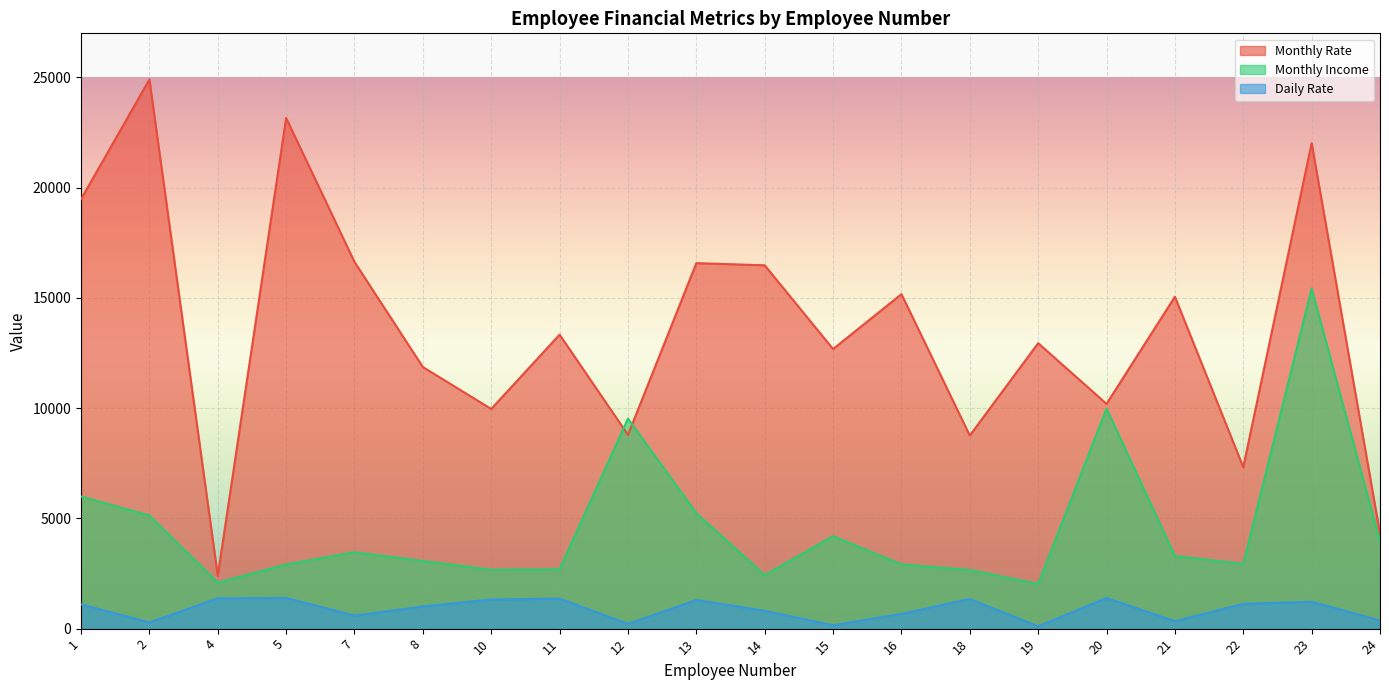

At which label does Daily Rate reach its peak?

5